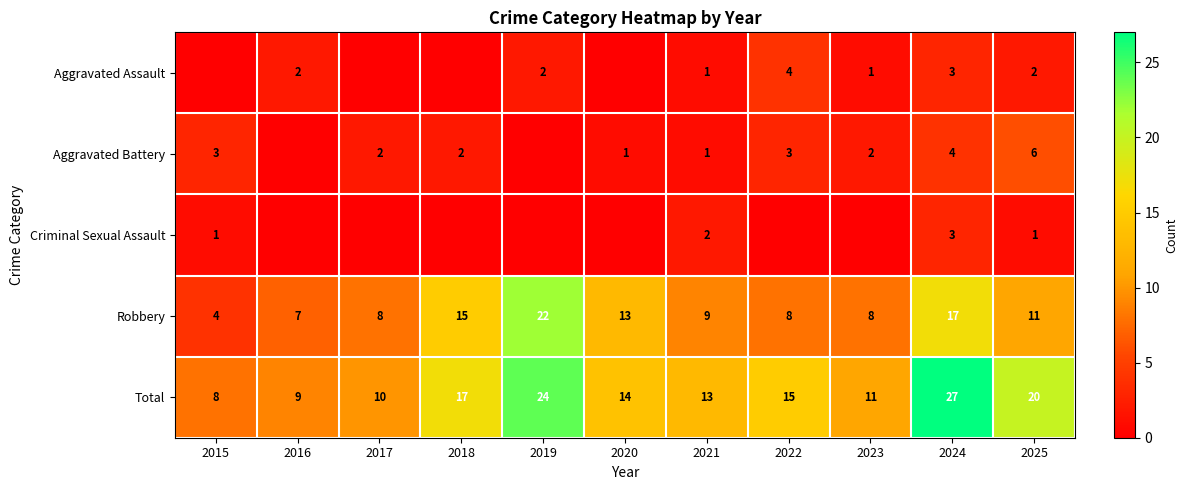

What is the difference between the second highest and minimum values in the Total series?

16